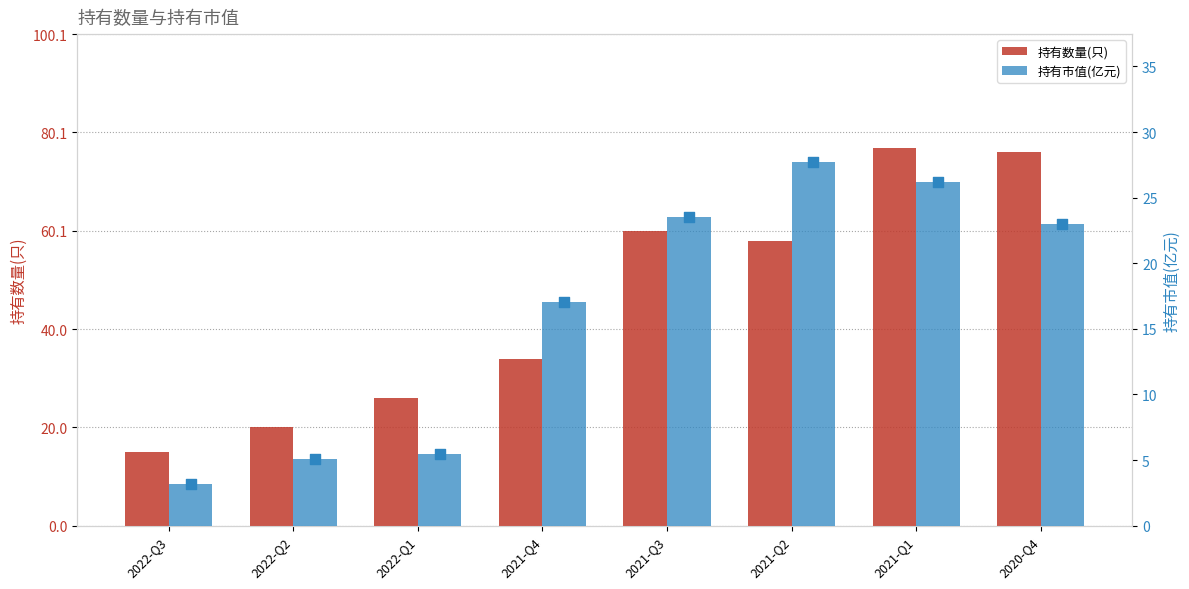

Is the value of 持有数量(只) at 2021-Q4 greater than the value of 持有市值(亿元) at 2022-Q1?

Yes